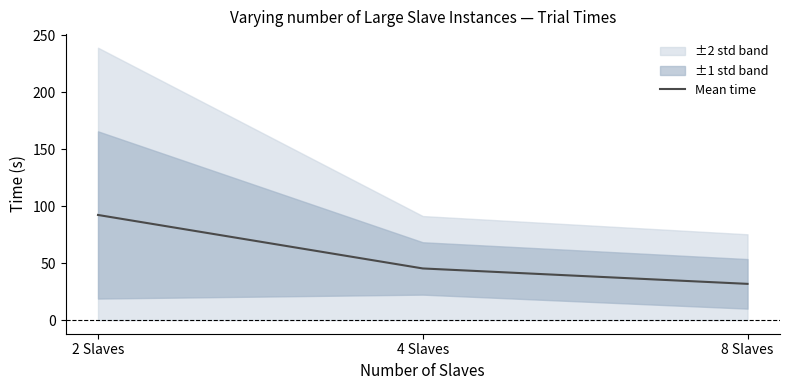

What is the difference between the maximum and second lowest values?

47.0